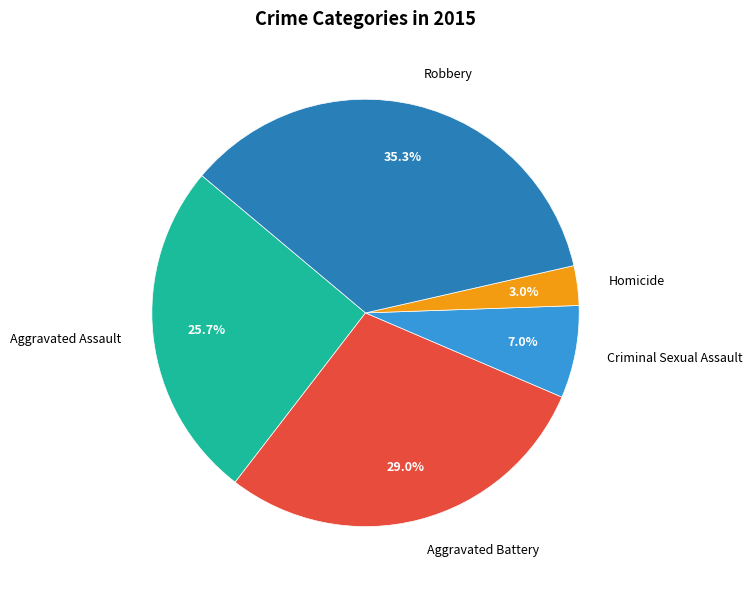

What is the ratio of the value at Aggravated Assault to the value at Homicide?

8.6